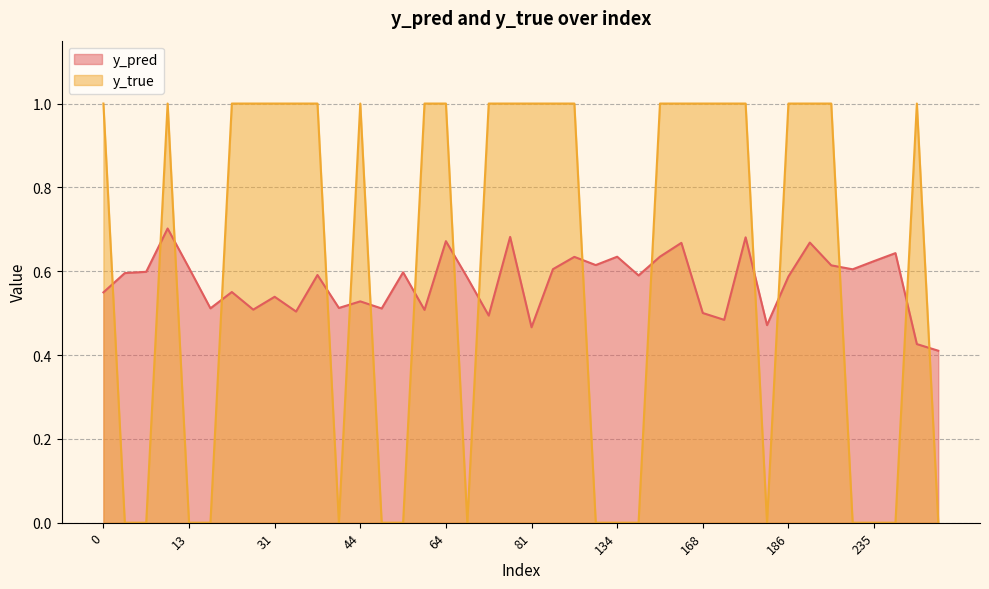

Rank the categories by y_pred value from lowest to highest.

257, 253, 81, 185, 173, 70, 168, 33, 59, 29, 52, 18, 43, 44, 31, 0, 21, 66, 186, 135, 39, 1, 55, 5, 225, 91, 13, 223, 119, 235, 99, 134, 140, 240, 154, 189, 64, 177, 76, 8